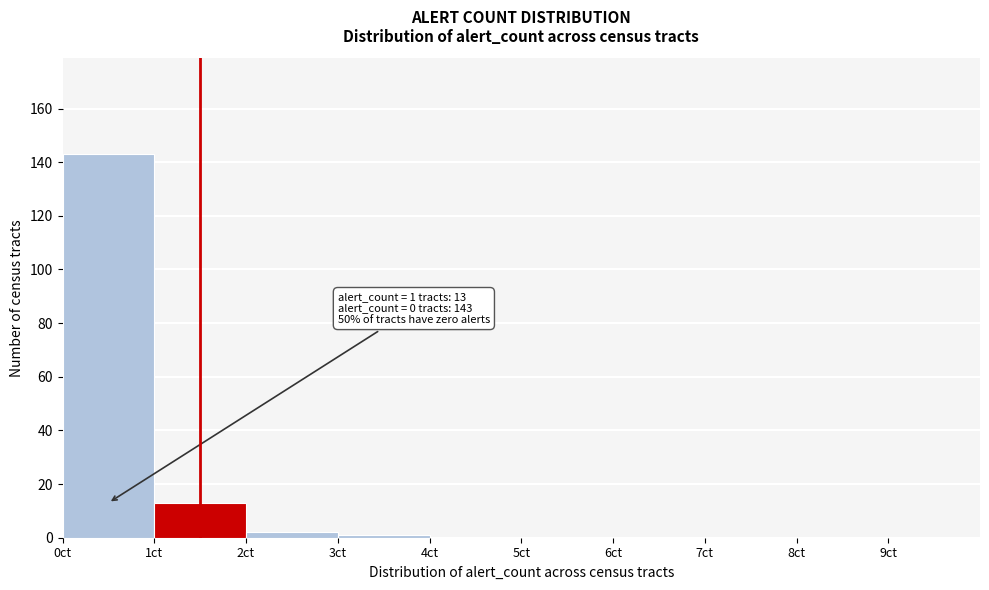

Over which range of the x-axis is the bar tallest?

0 to 1